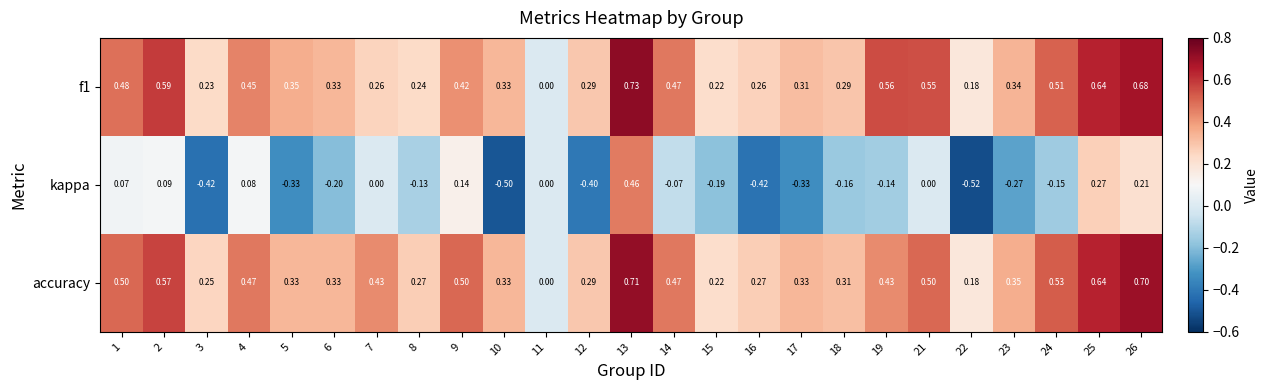

Is the value of kappa at 23 greater than the value of accuracy at 10?

No